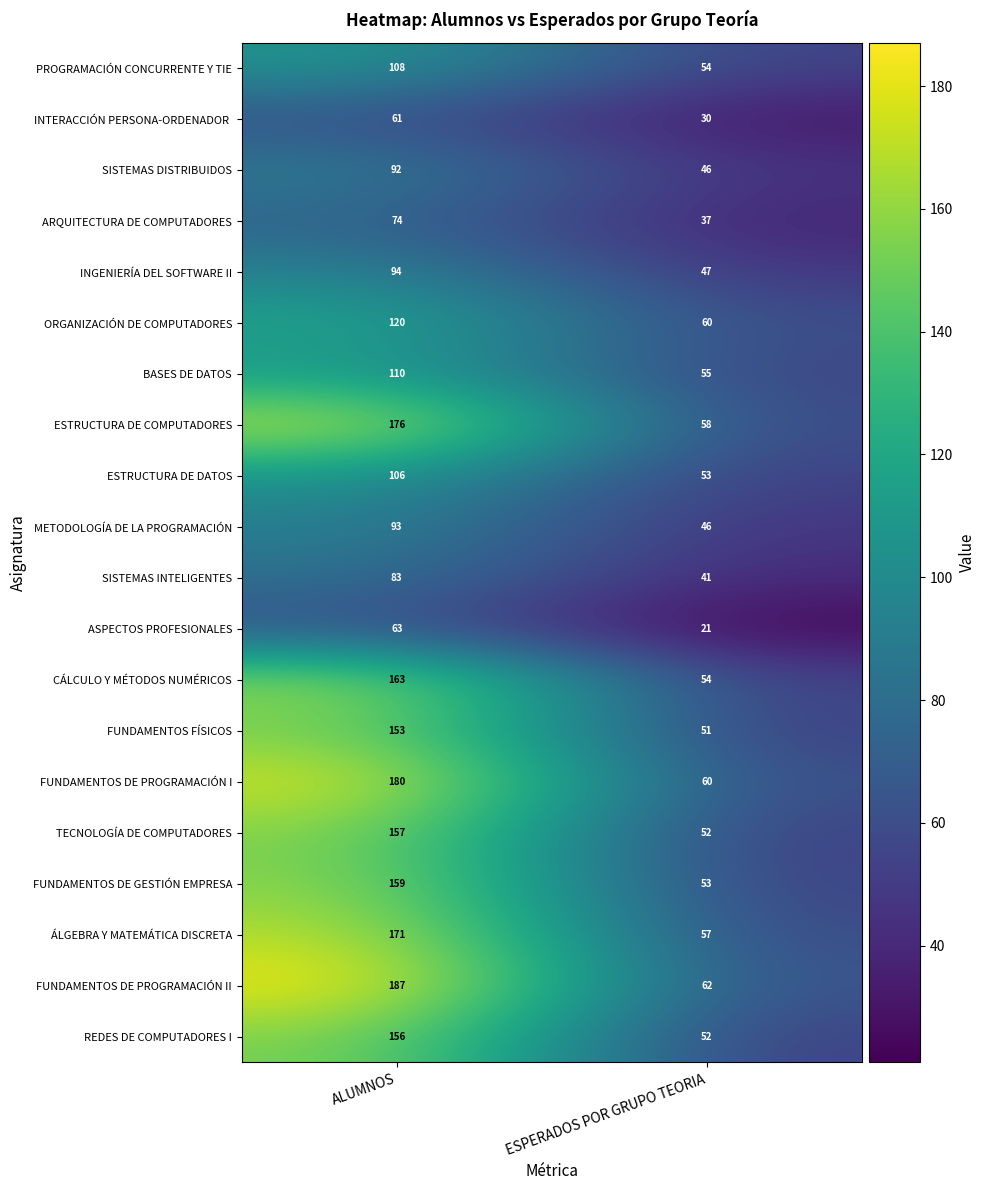

Read the ESTRUCTURA DE COMPUTADORES value at ESPERADOS POR GRUPO TEORIA.

58